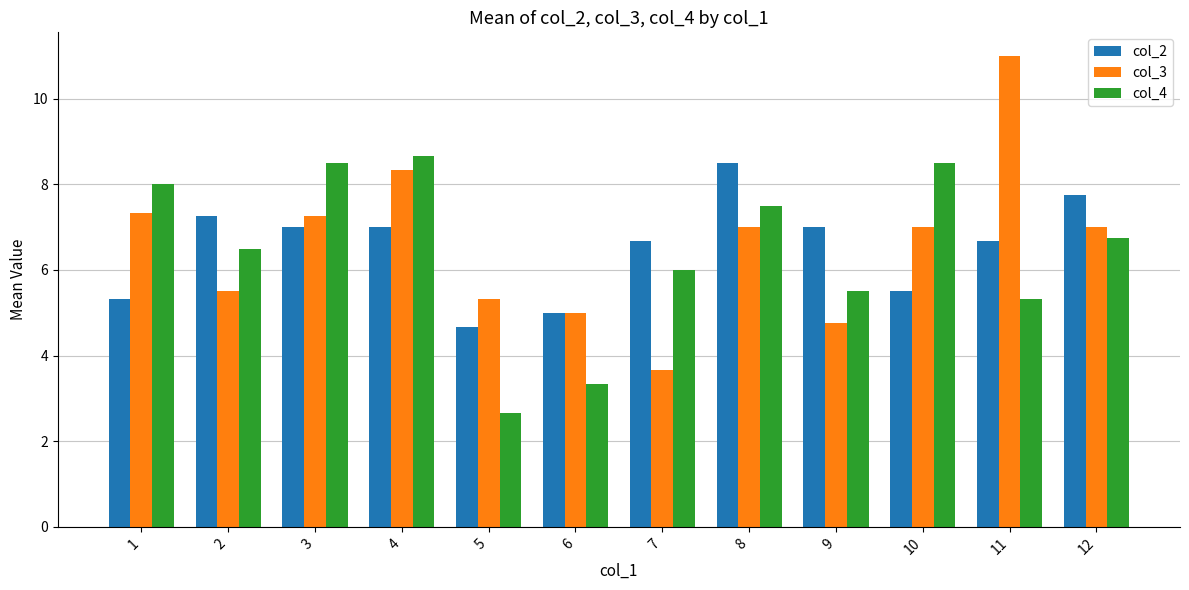

What are all the series names shown in the legend?

col_2, col_3, col_4